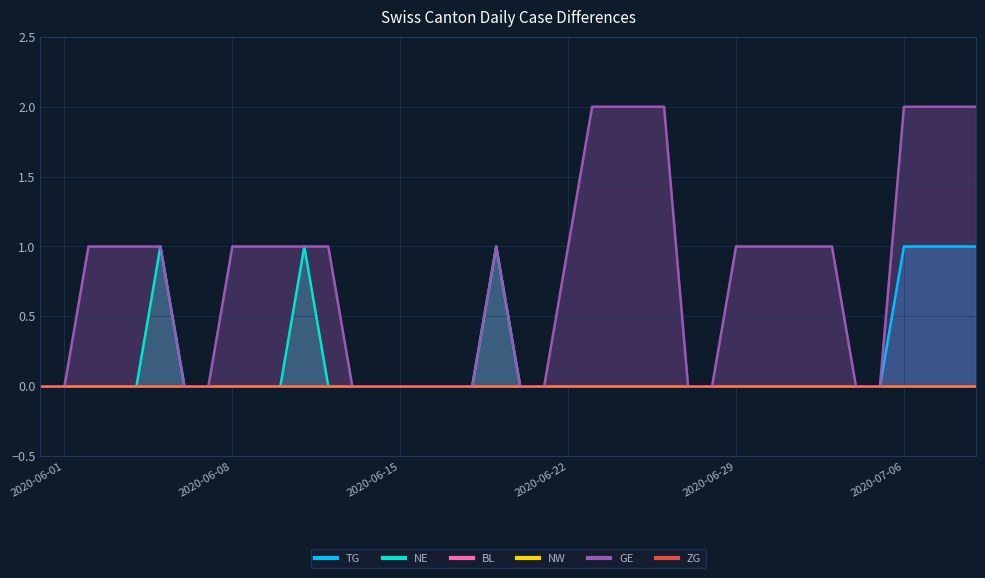

Which series has the widest spread of values?

GE